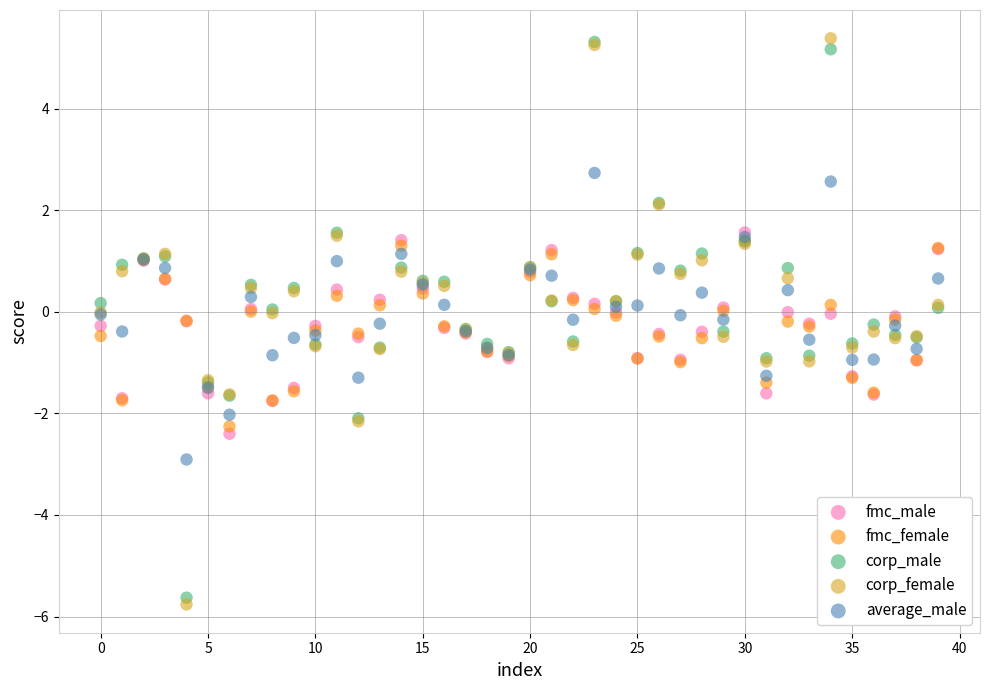

What are all the series names shown in the legend?

fmc_male, fmc_female, corp_male, corp_female, average_male